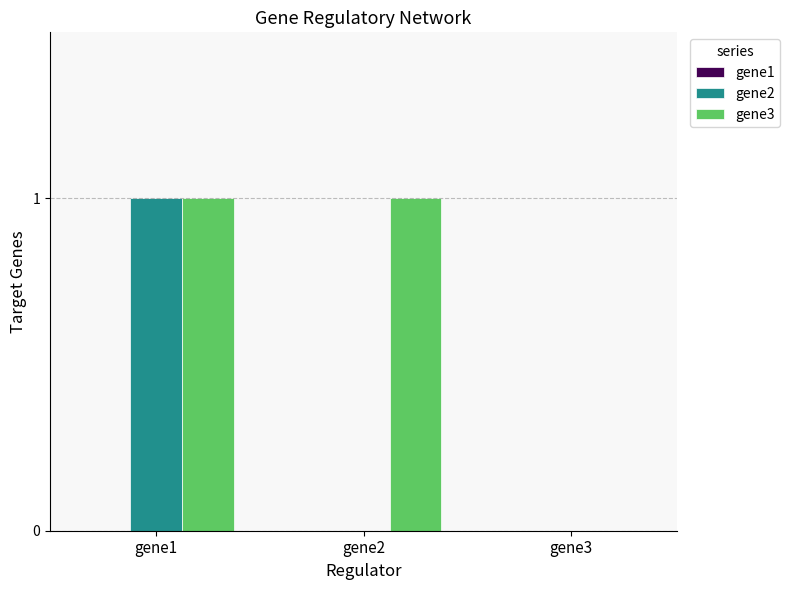

Are the bars horizontal?

No